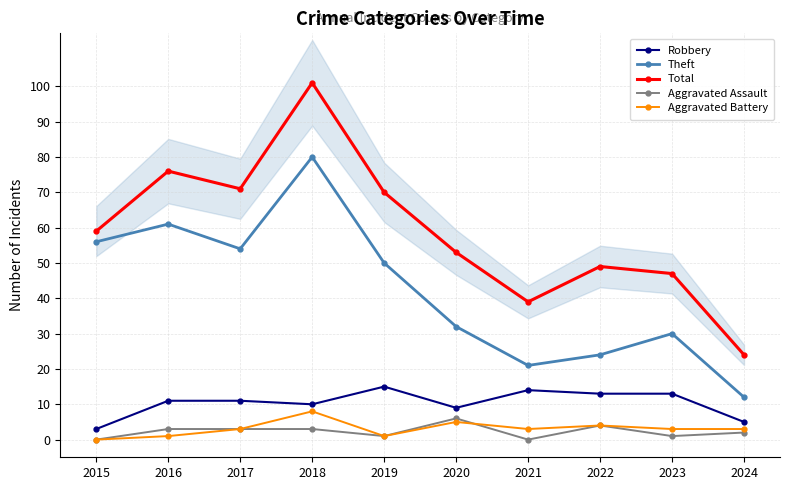

Is it true that Robbery equals 8 at 2024?

False